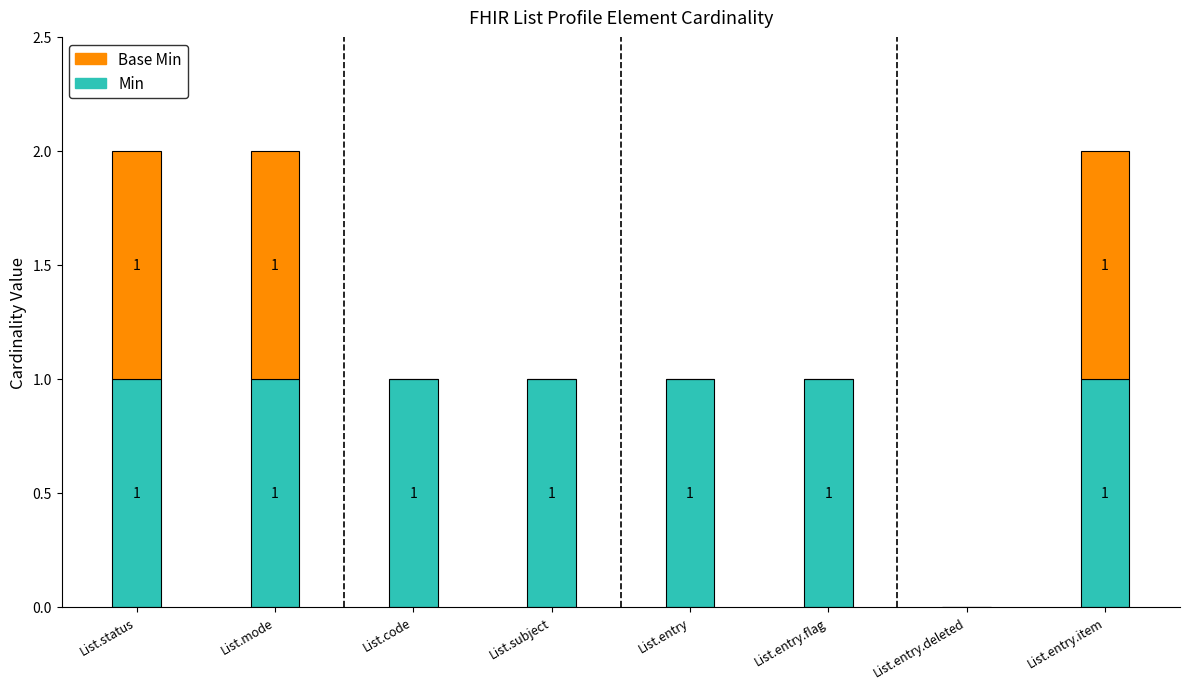

True or false: Min has a value of 0 at List.entry.flag.

False